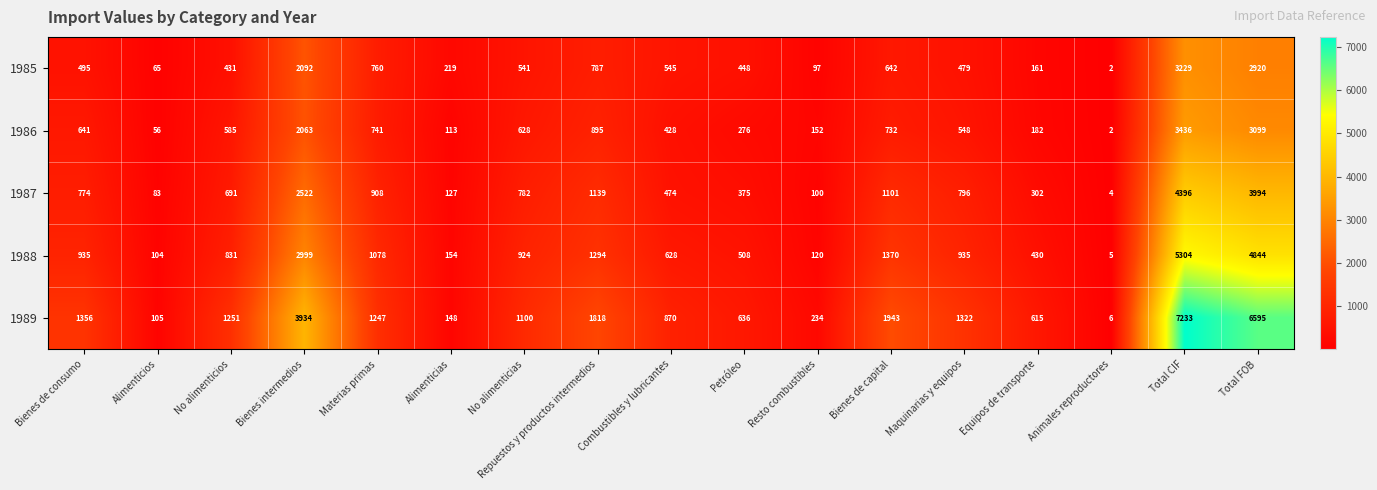

Which category has the highest value across all series?

Total CIF